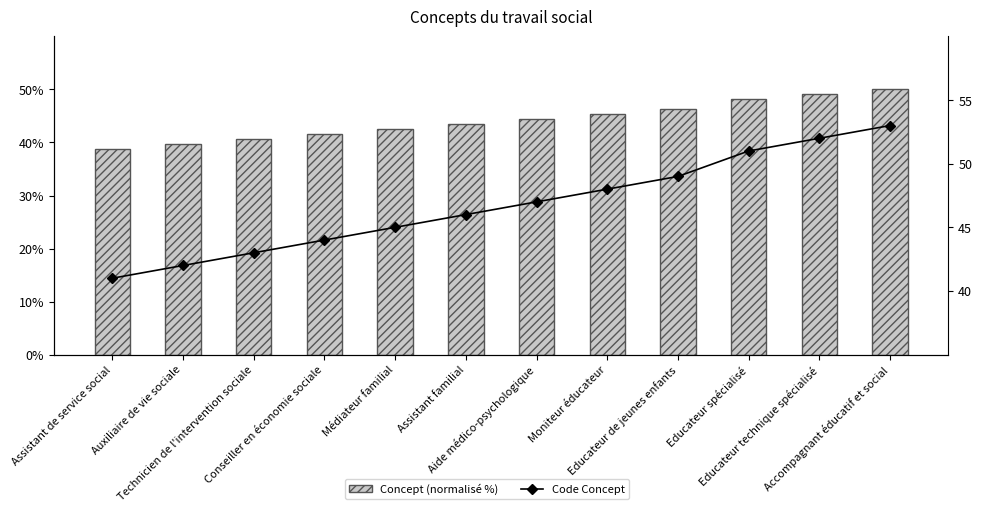

Is the value of Code Concept at Médiateur familial greater than the value of Concept (normalisé %) at Educateur spécialisé?

No